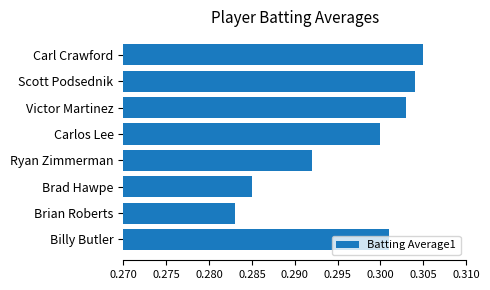

Which label corresponds to the largest value in the chart?

Carl Crawford